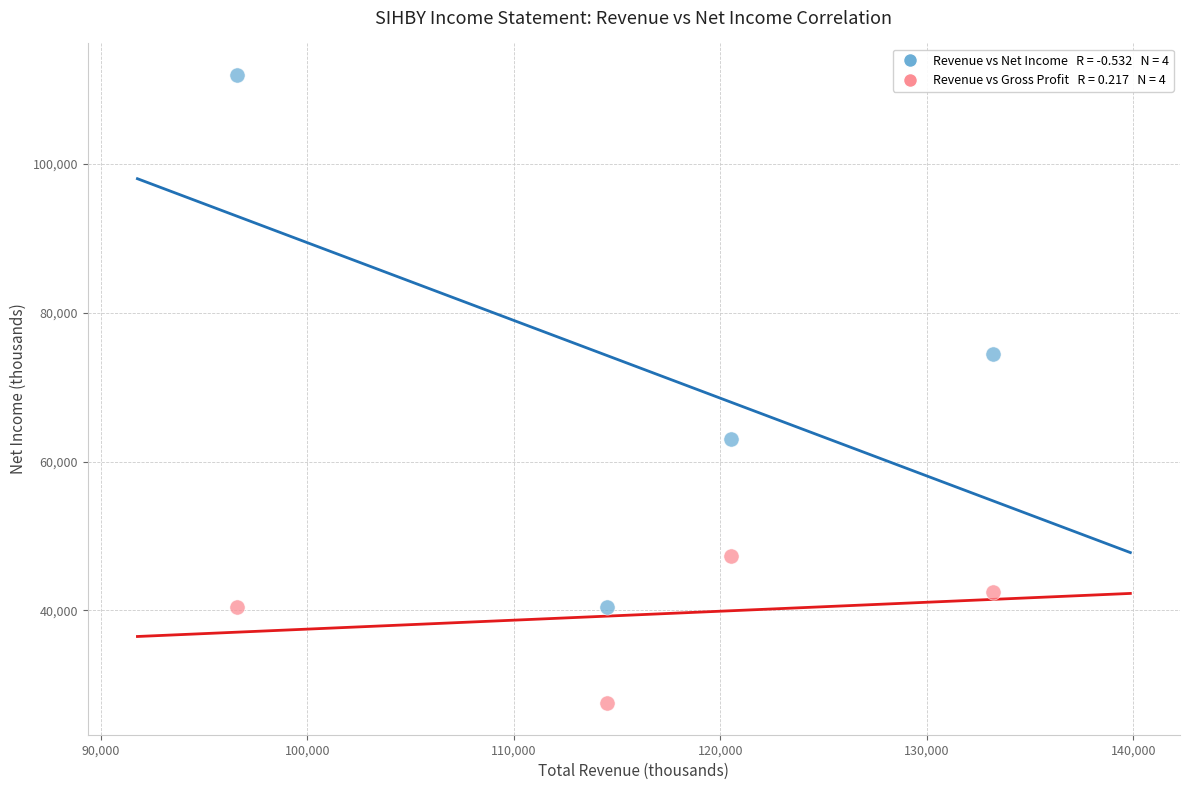

Across all series, what Y value is closest to 69750?

74500